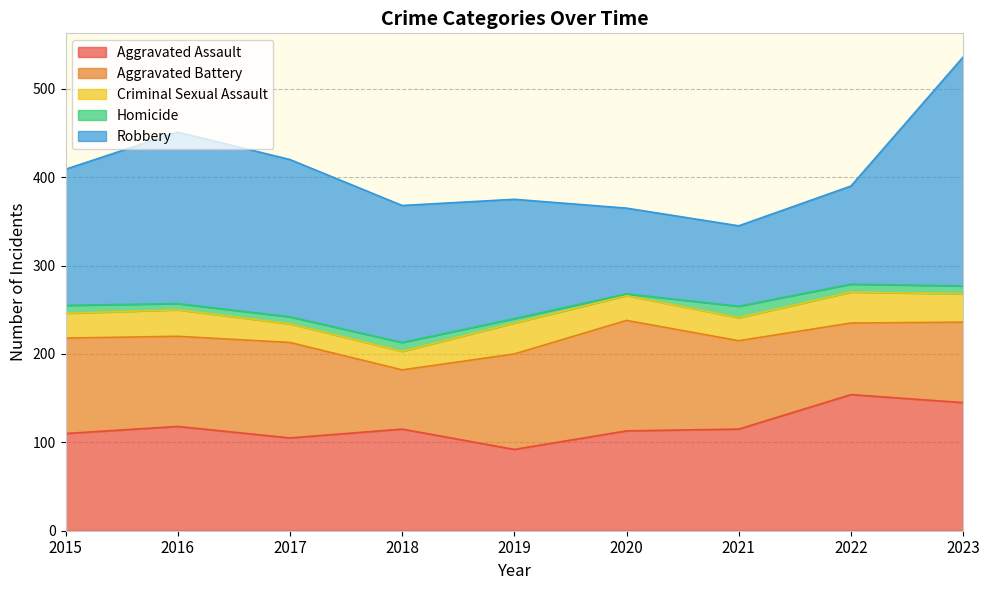

True or false: Homicide and Aggravated Battery intersect in this chart.

False